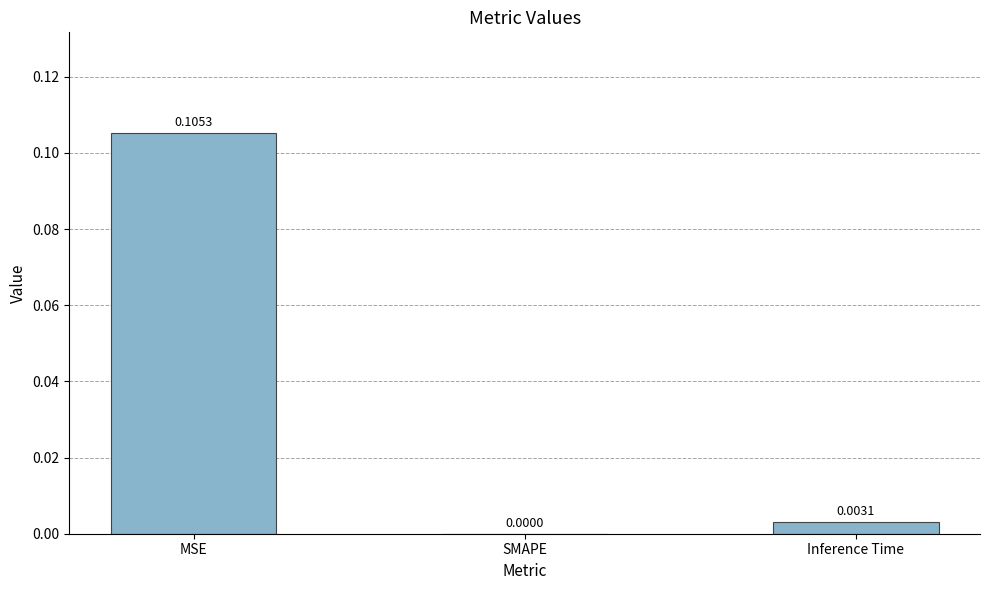

Are the bars grouped side by side (vs. stacked)?

No